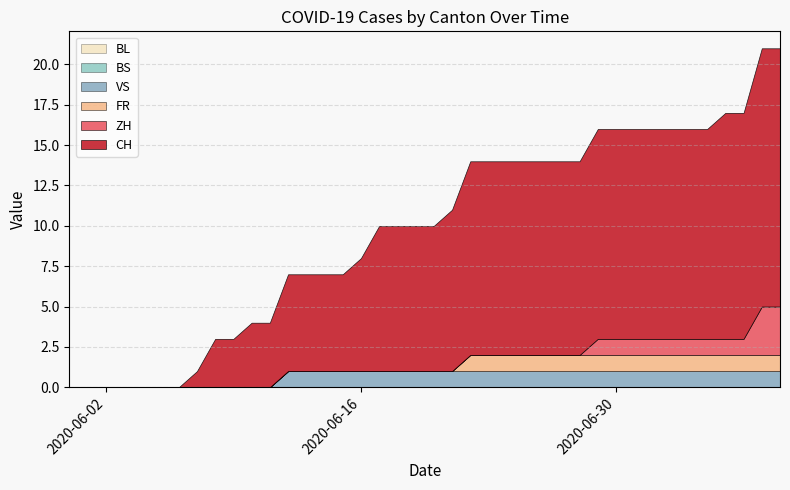

What are all the series names shown in the legend?

CH, ZH, FR, VS, BS, BL